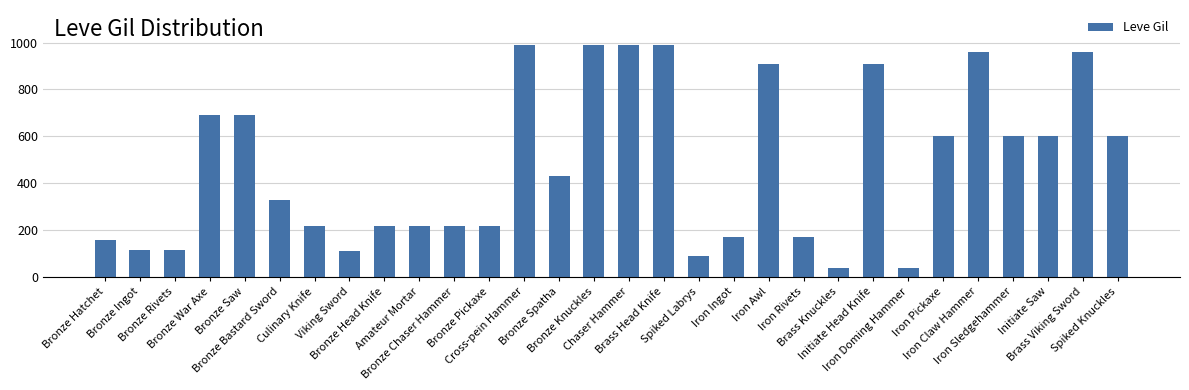

What is the value of the 26th bar from the left?

960